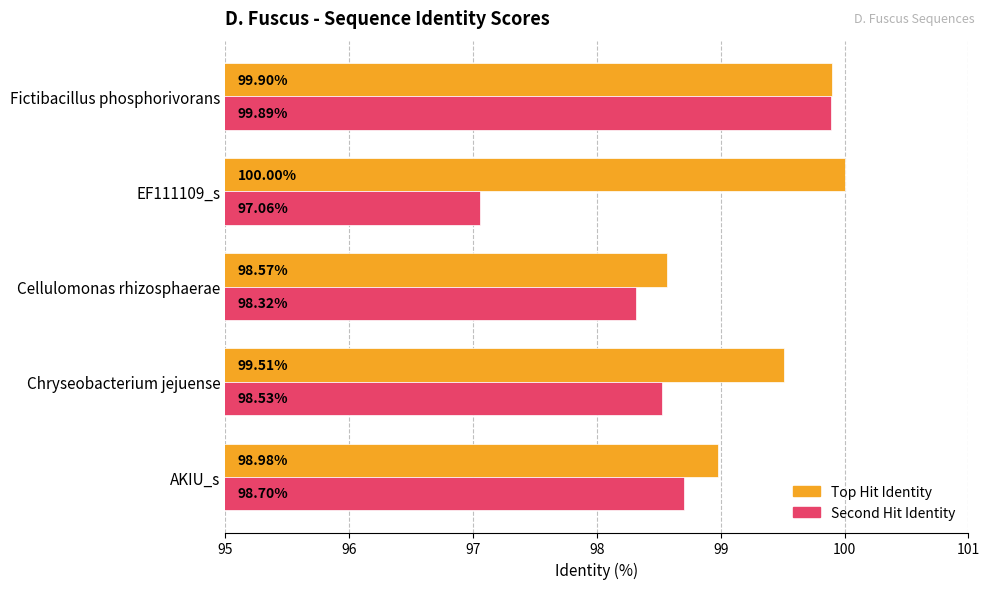

Which series changed the most between AKIU_s and Cellulomonas rhizosphaerae?

Top Hit Identity